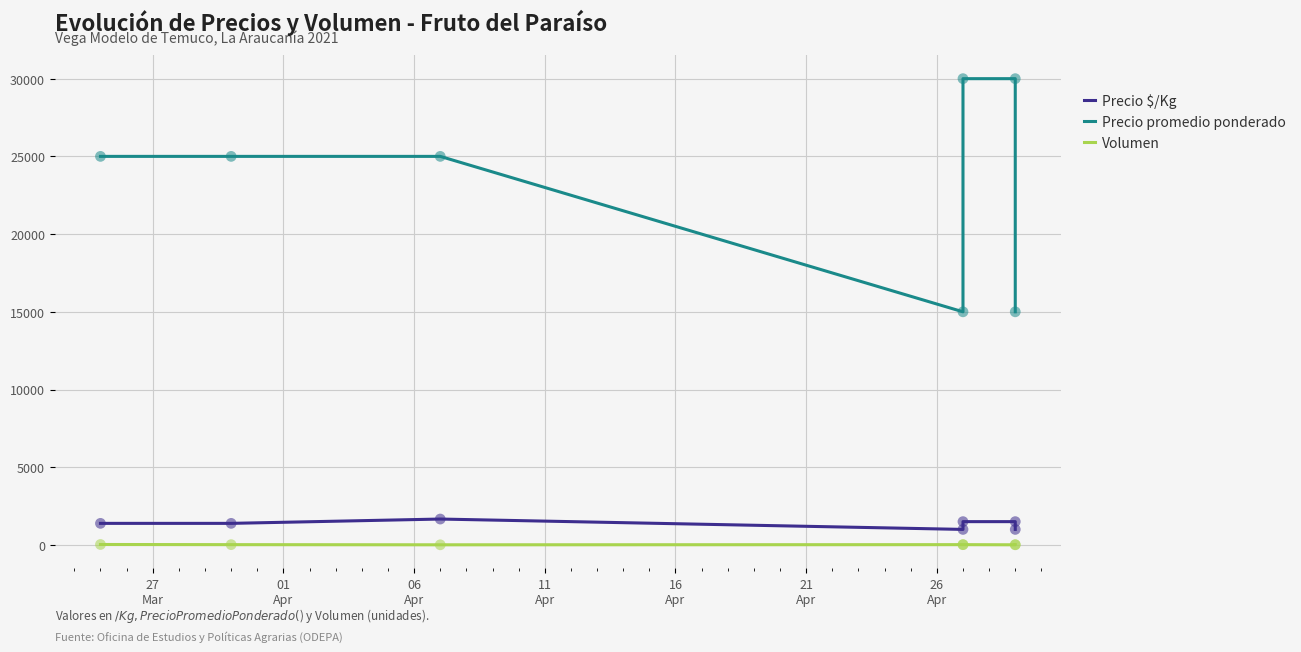

Which series contains the highest Y value?

Precio promedio ponderado